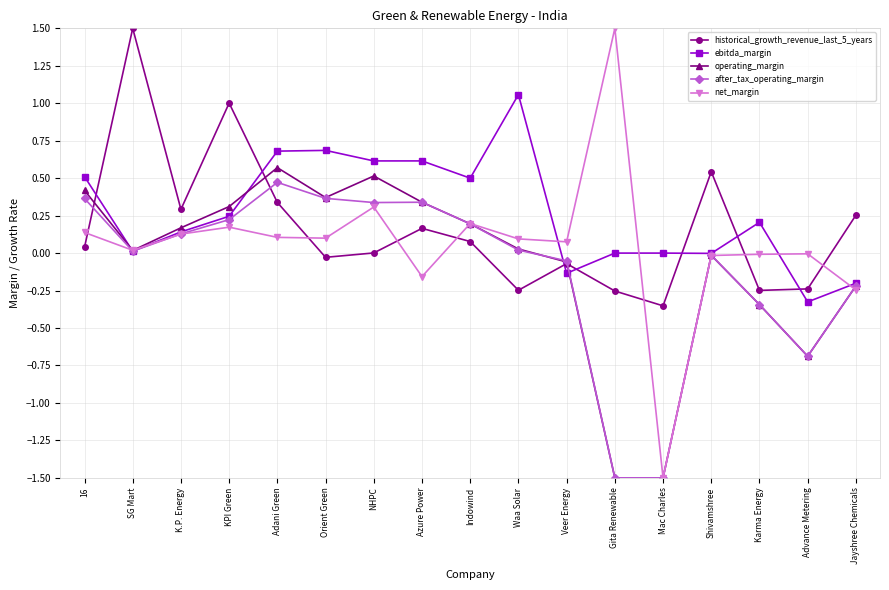

What is the sum of the after_tax_operating_margin values at Karma Energy and Advance Metering?

-1.0